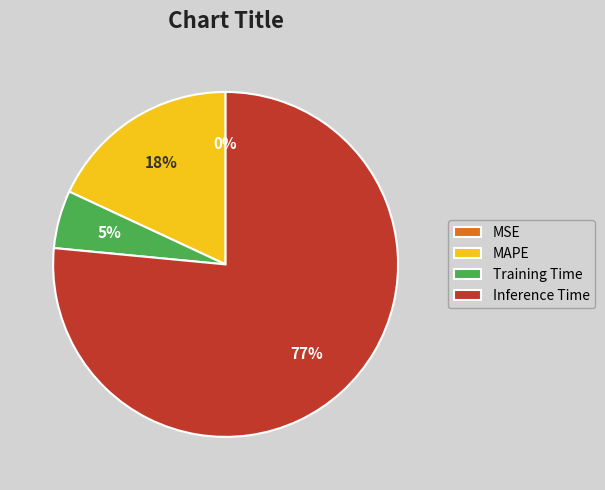

To the nearest percent, what percentage of the pie is Inference Time?

77%